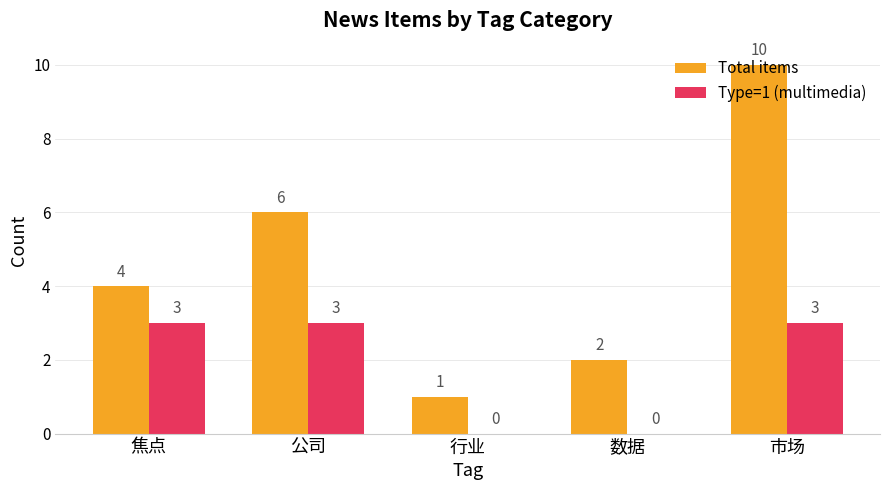

Which series has the largest range (max minus min)?

Total items